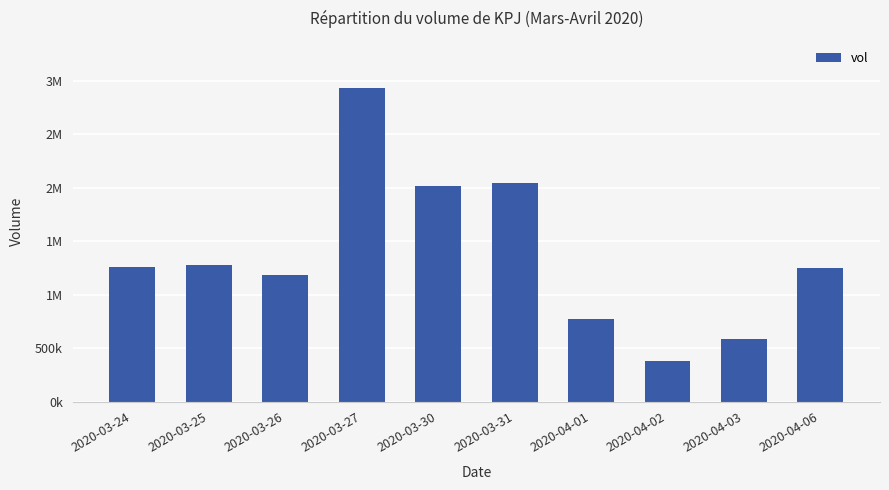

Does the chart contain any negative values?

No